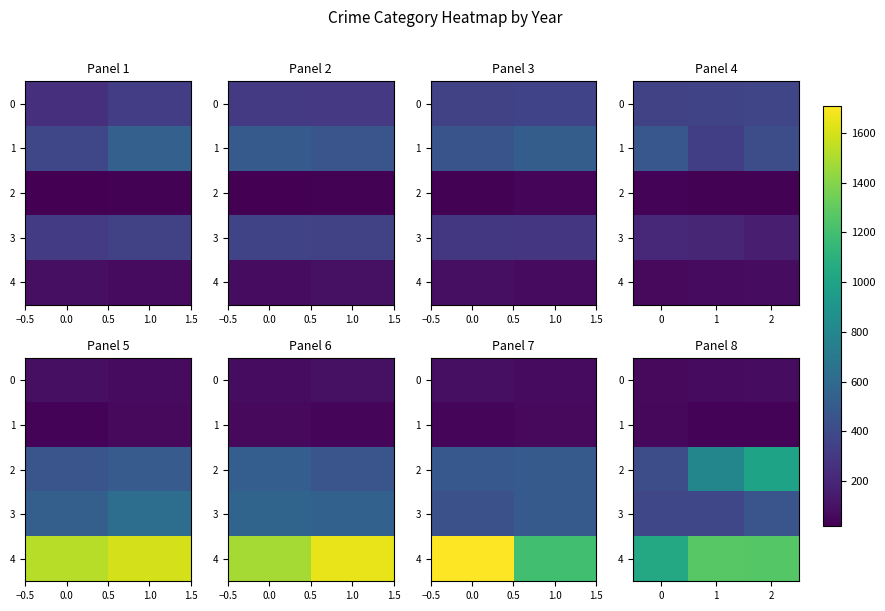

Read the 0 value at 2, to the nearest 10.

80